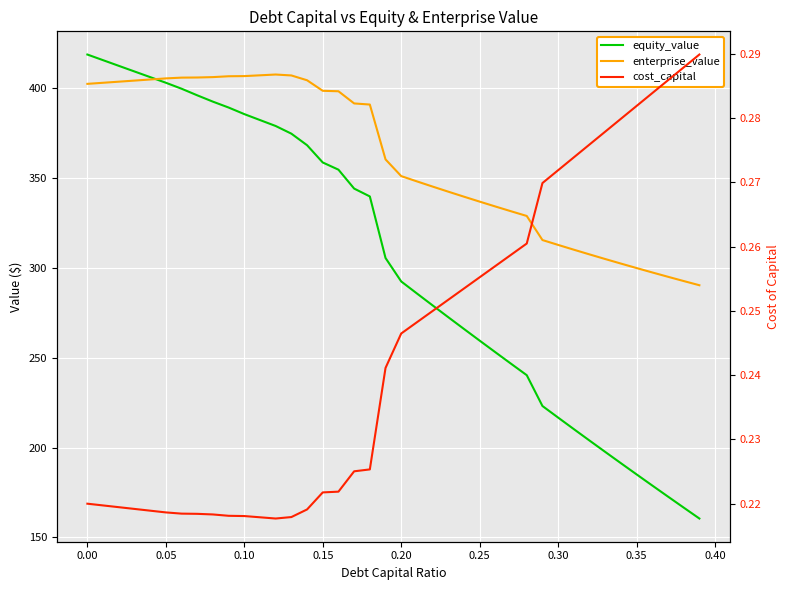

The cost_capital series shows 0.3 at 12. True or false?

False